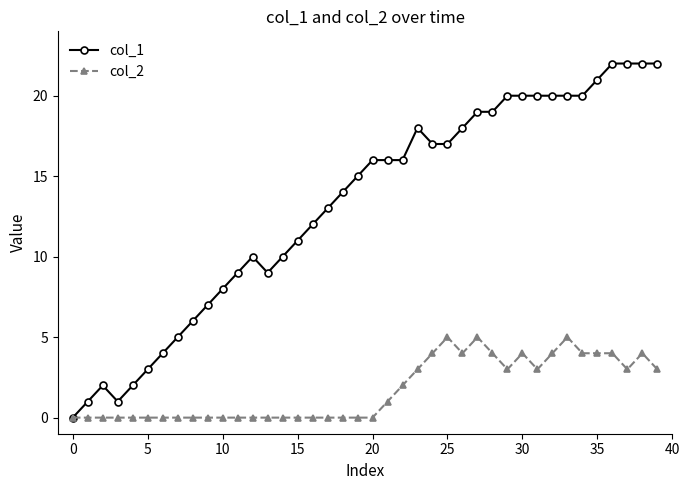

Which series has the largest total across all categories?

col_1